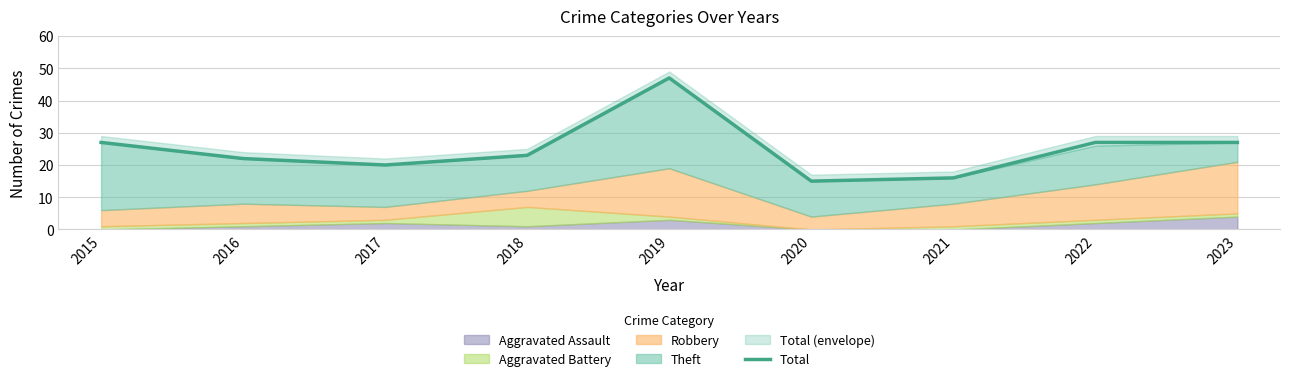

Between 2019 and 2022, which is larger?

2019